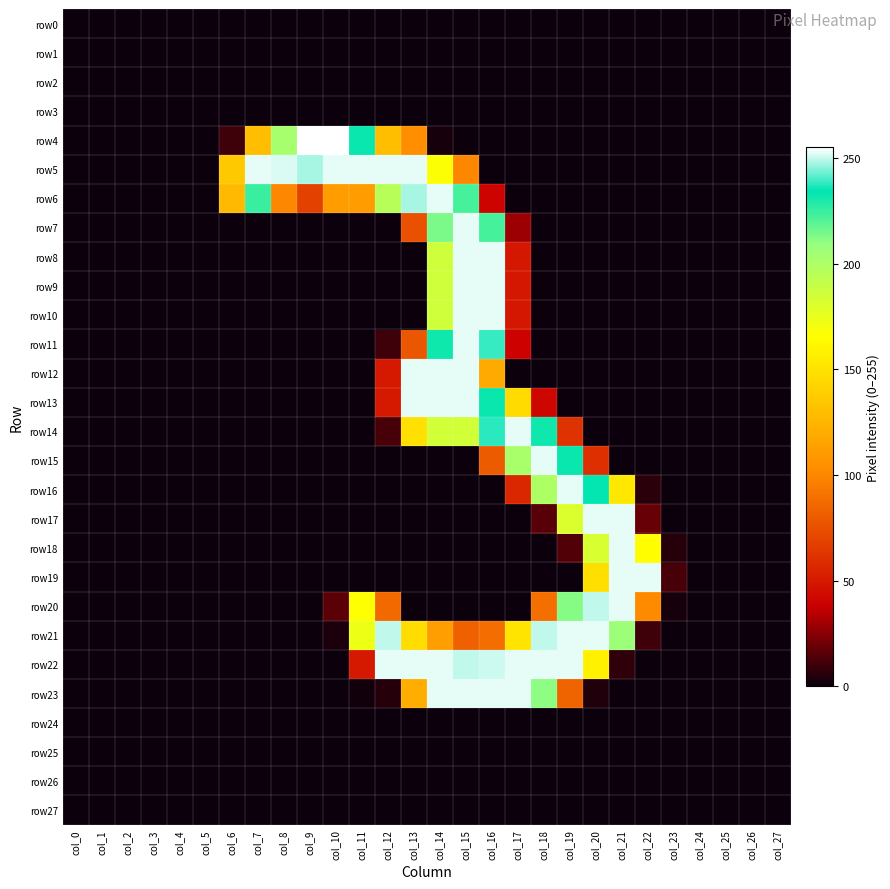

At which category is the sum across all series the highest?

col_15